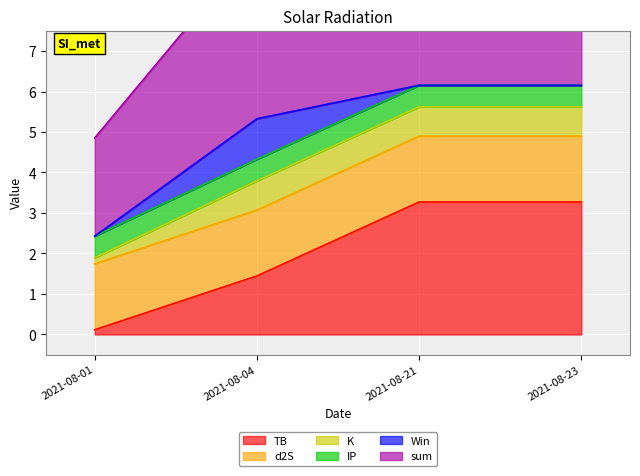

True or false: d2S and Win cross at least once.

False